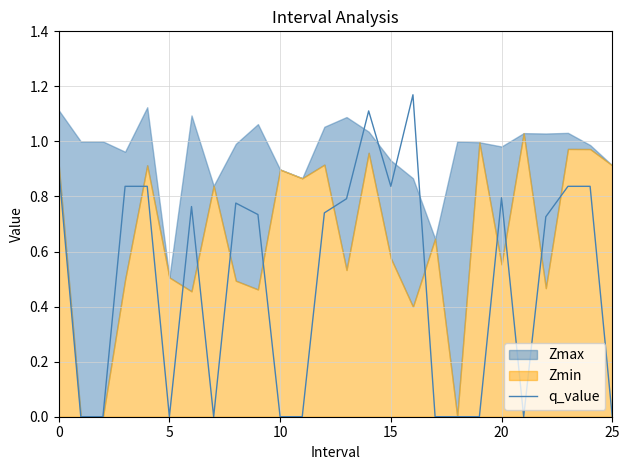

How many positive values are there?

15